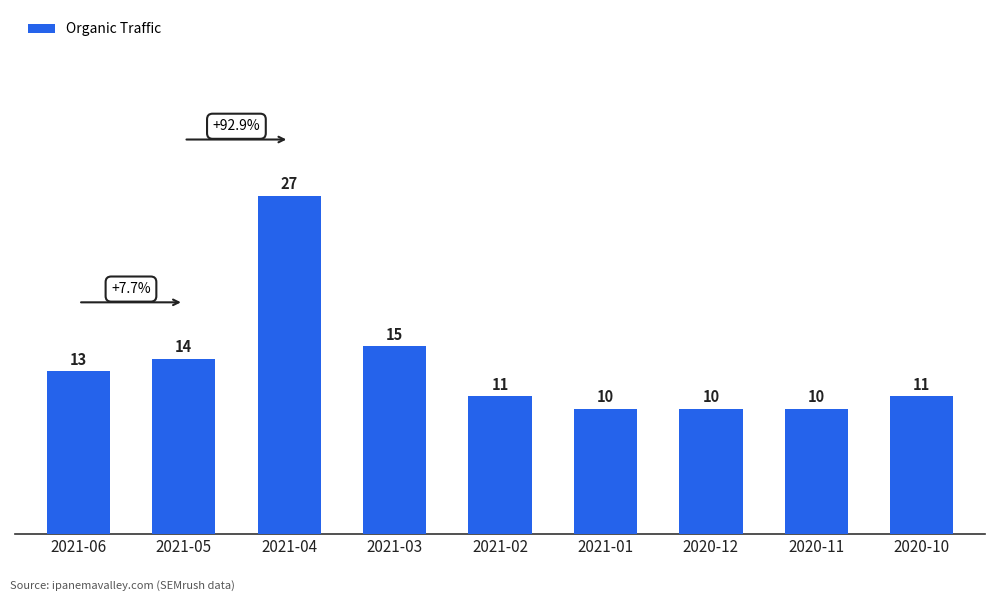

How many series are shown in this chart?

1